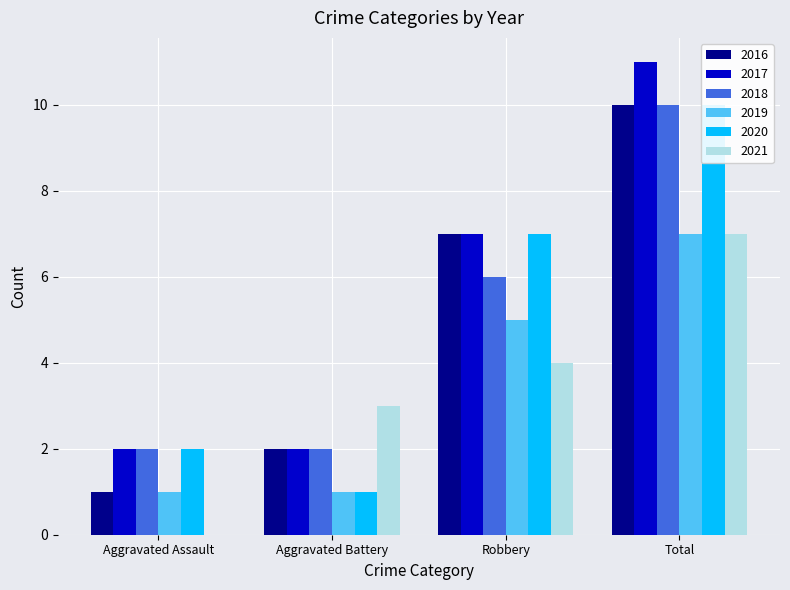

At Total, list the series in order from largest to smallest.

2017, 2016, 2018, 2020, 2019, 2021